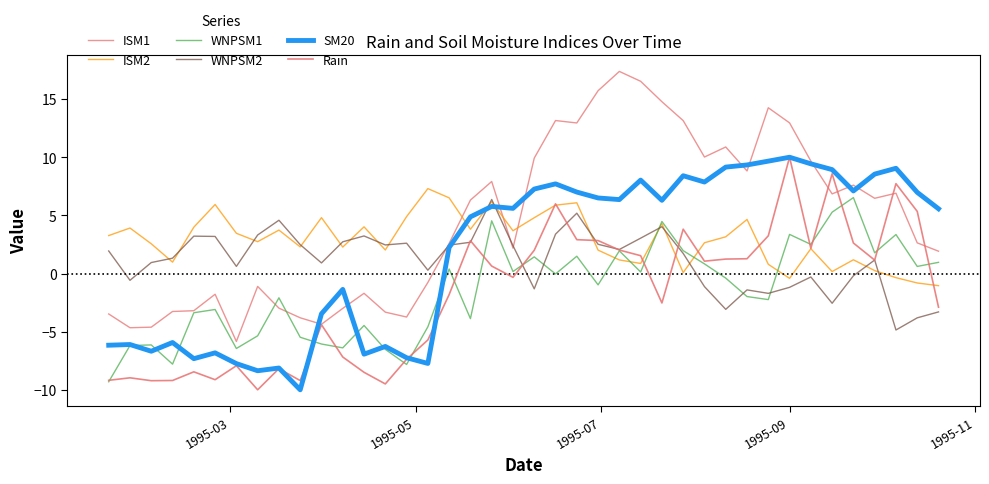

Does the chart have visible grid lines?

No